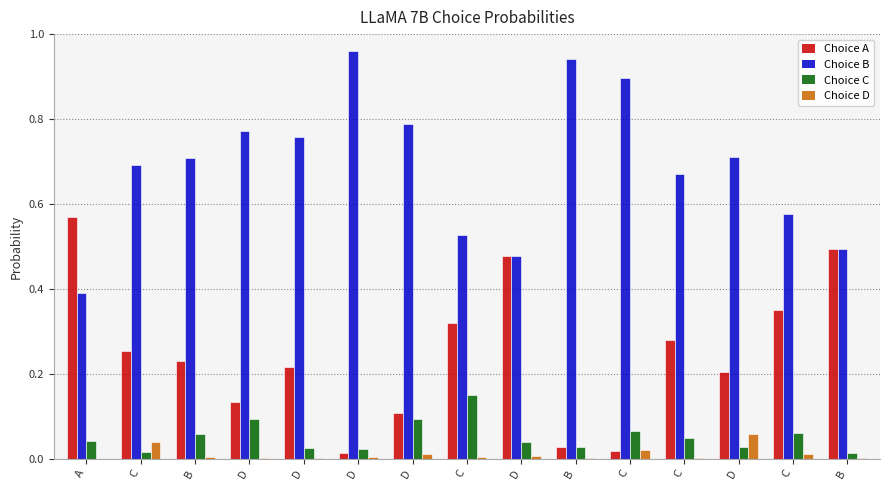

Is it true that Choice C equals 0.0 at B?

False